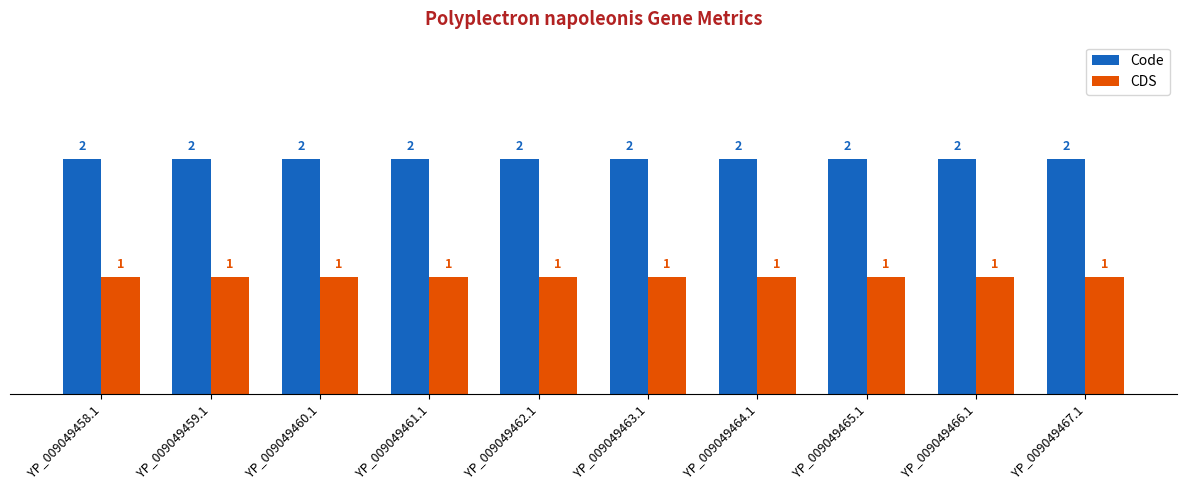

The Code series shows 2 at YP_009049460.1. True or false?

True